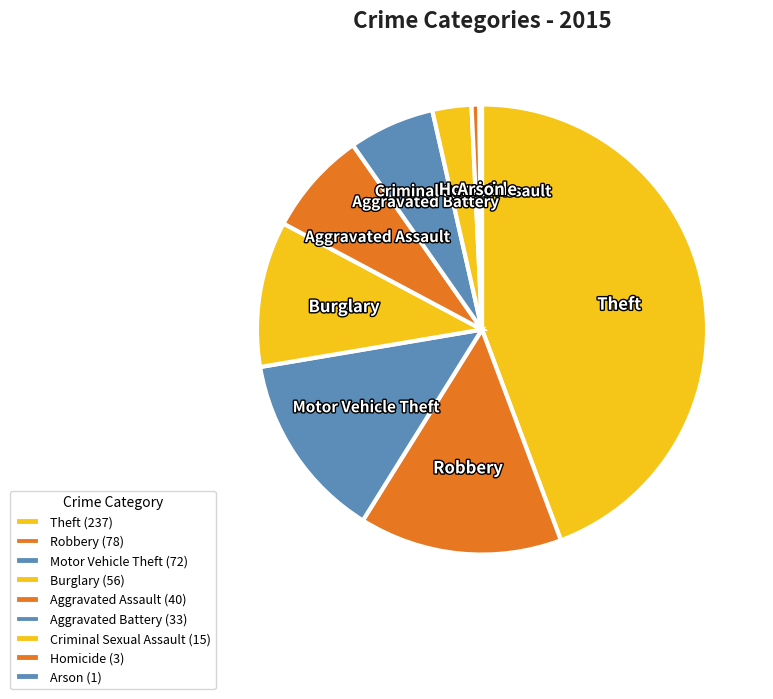

Approximately how many times larger is the value at Aggravated Battery compared to Criminal Sexual Assault?

2.2